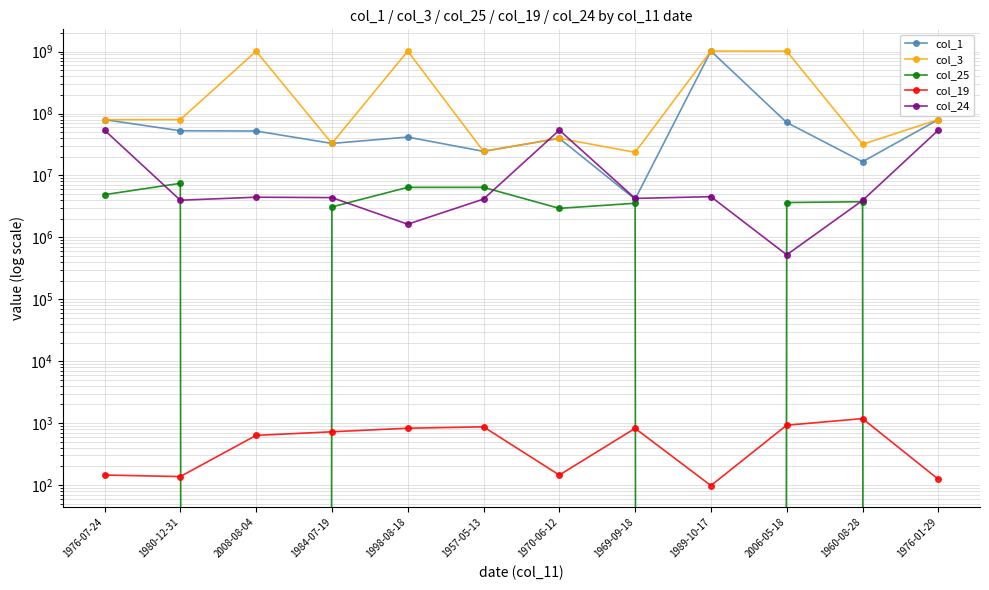

Rank the series by their maximum value, from lowest to highest.

col_19, col_25, col_24, col_1, col_3